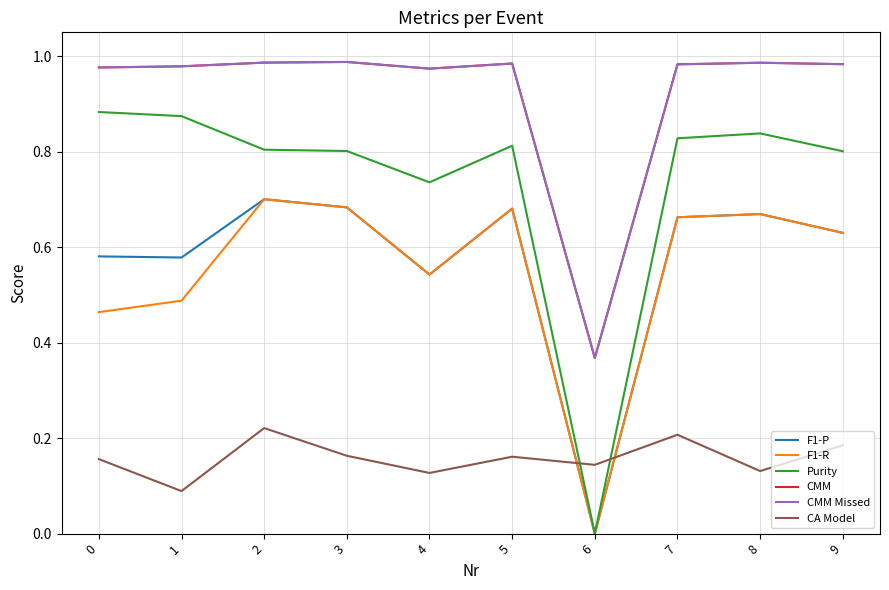

Does the chart display data point markers on the line(s)?

No